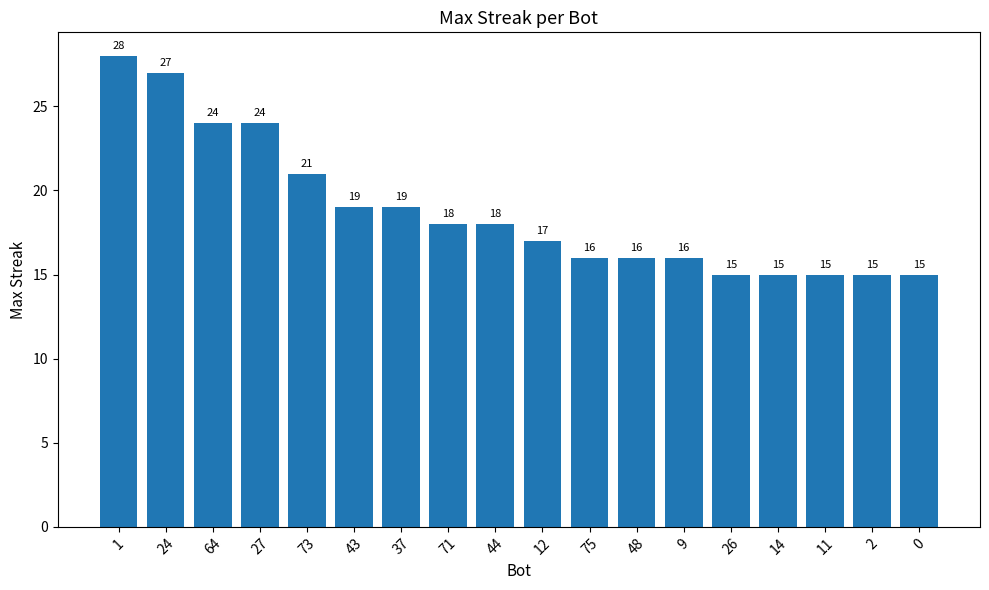

Reading right to left, what are all the values shown in this chart?

15	15	15	15	15	16	16	16	17	18	18	19	19	21	24	24	27	28